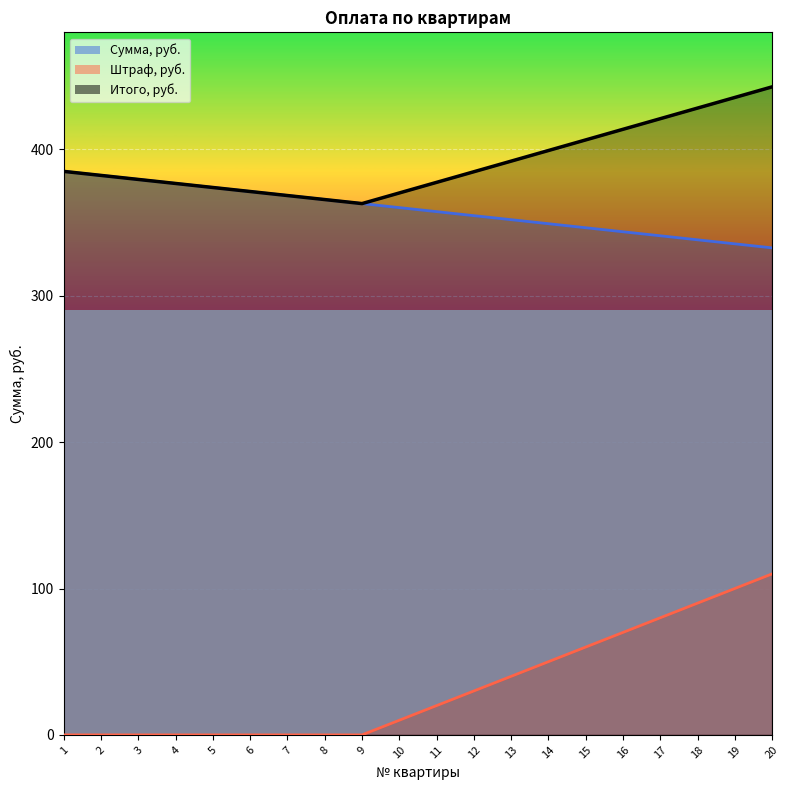

What are all the series names shown in the legend?

Сумма, руб., Штраф, руб., Итого, руб.